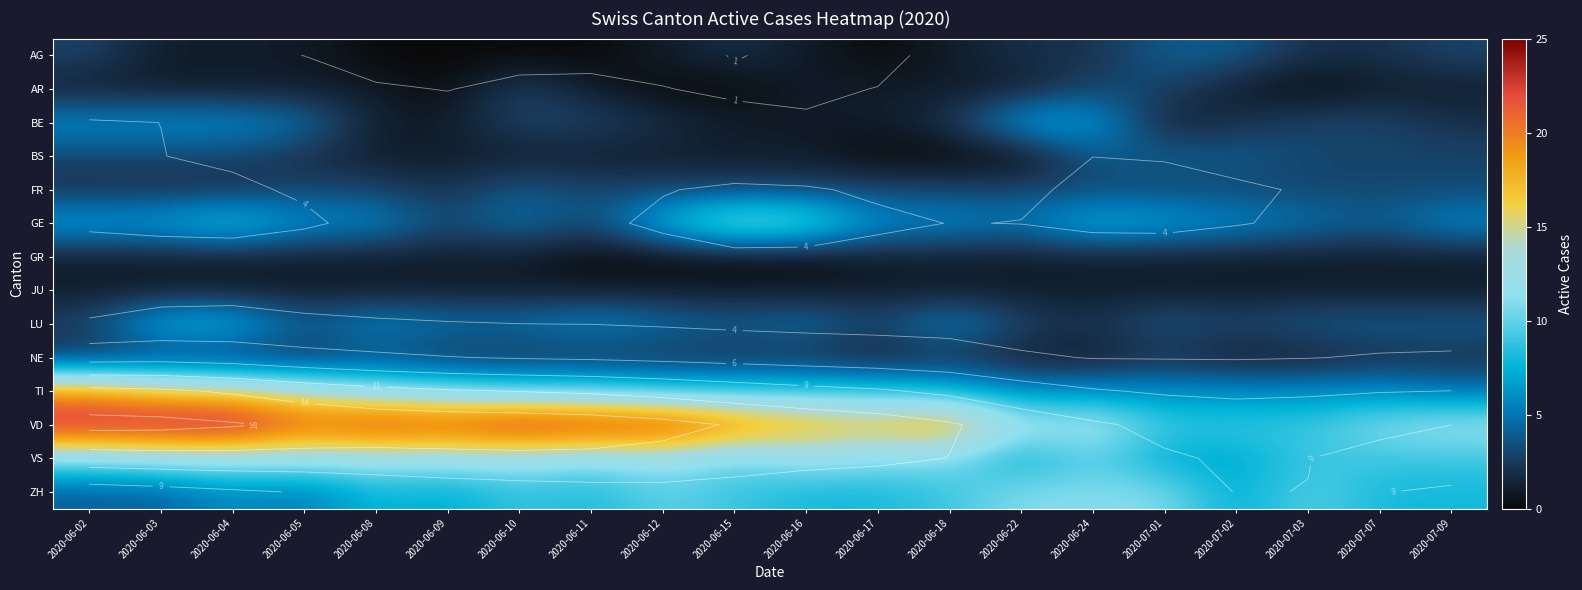

Rank the series at 2020-06-03 from highest to lowest value.

VD, TI, VS, LU, GE, BE, ZH, BS, FR, NE, AG, AR, GR, JU